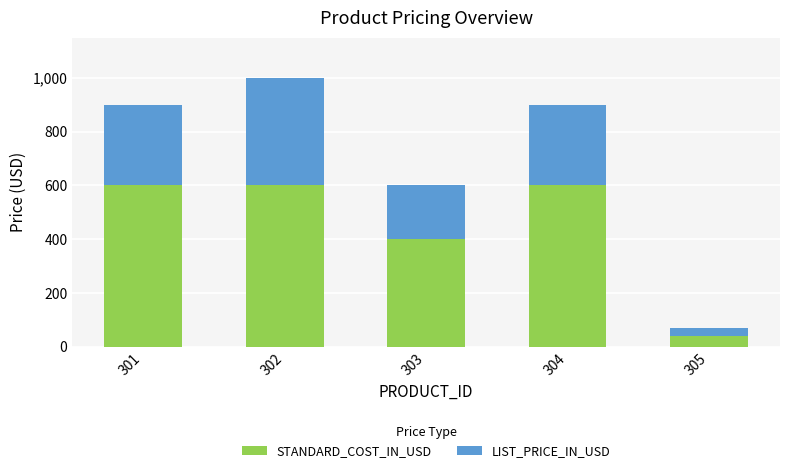

Is it true that STANDARD_COST_IN_USD equals 816 at 301?

False